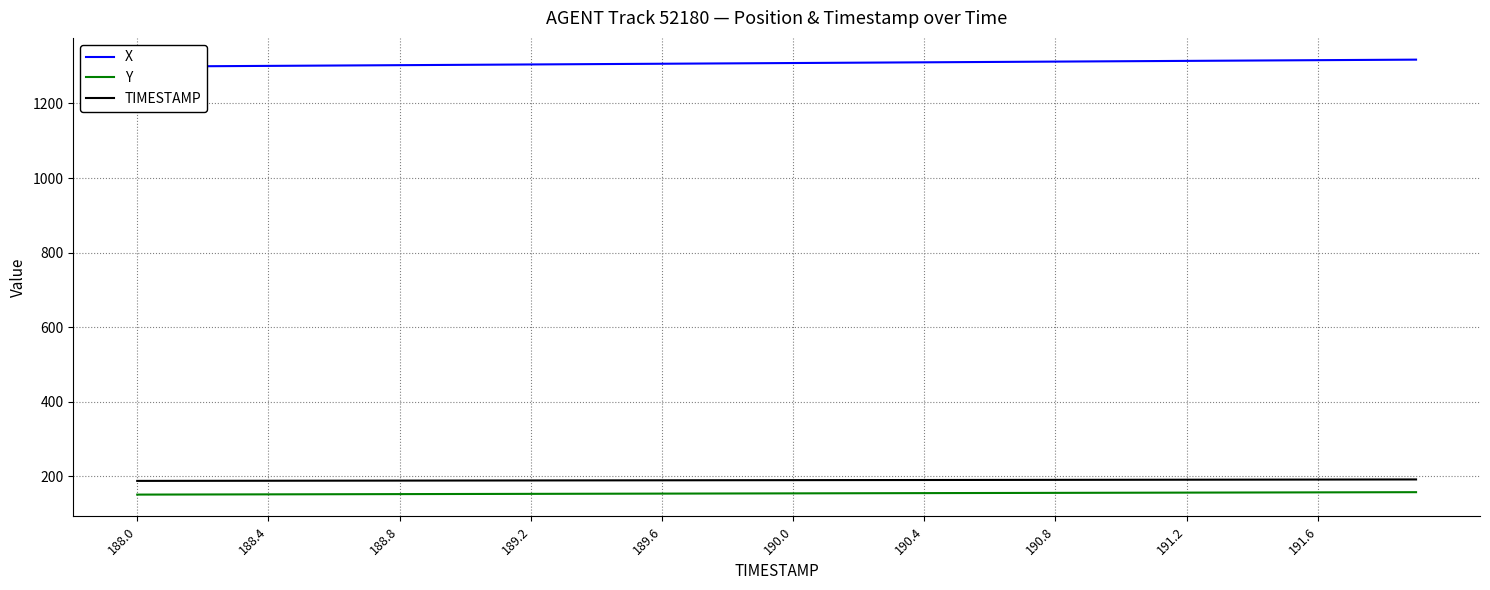

The value of TIMESTAMP at 188.4 is 188.4. True or false?

True